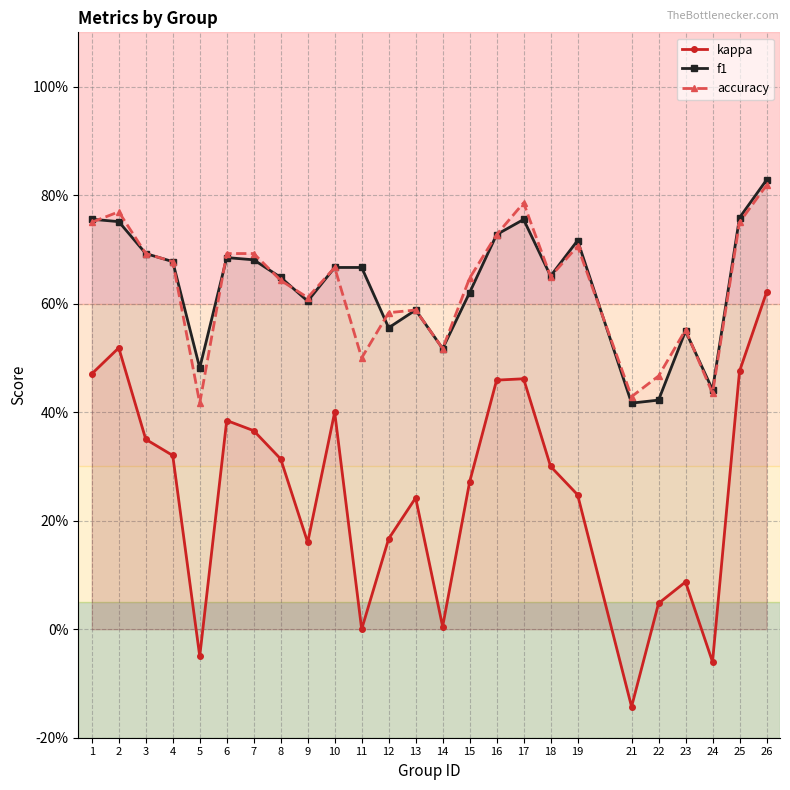

List the series in order of their peak value, highest first.

f1, accuracy, kappa